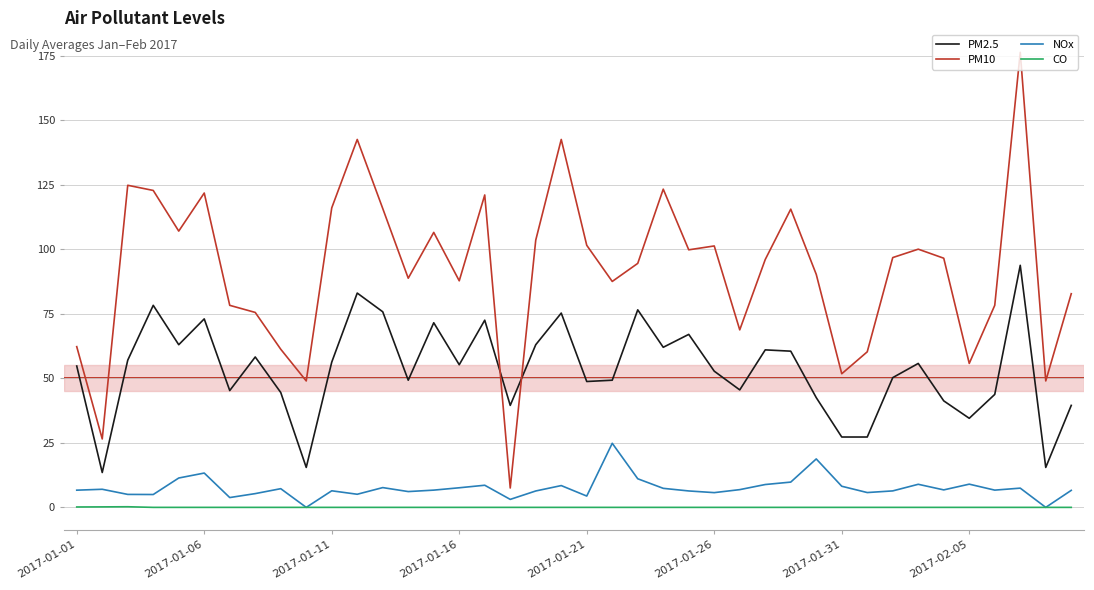

What is the maximum value for NOx?

24.8